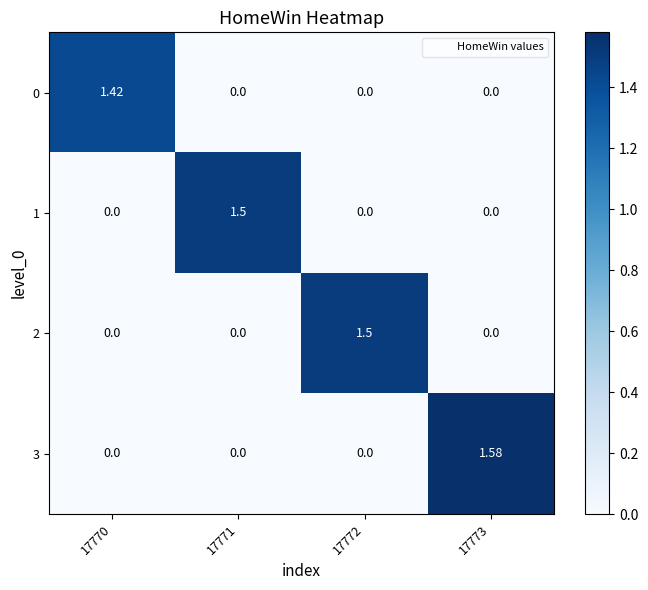

Is the value of 3 at 17773 greater than the value of 1 at 17771?

Yes